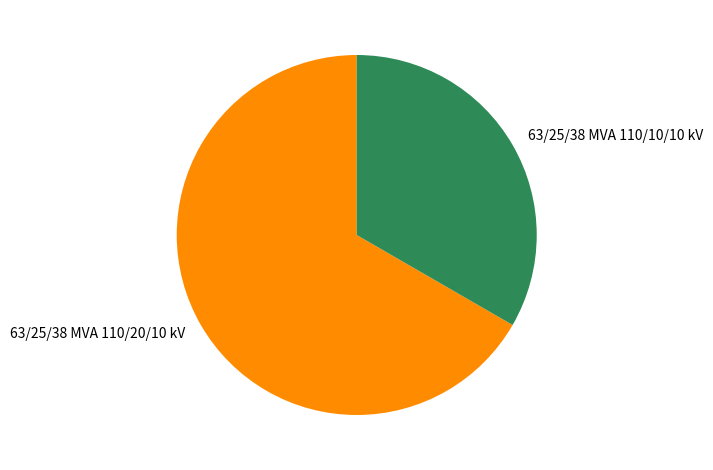

Count the number of slices in the pie.

2